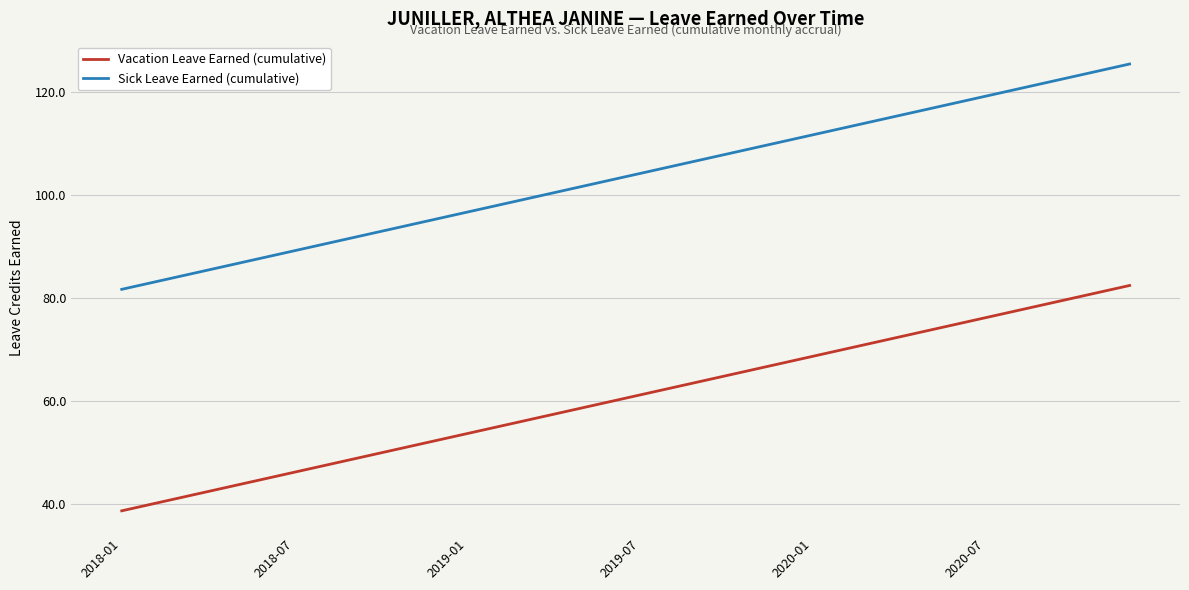

What is the greatest value displayed?

125.5